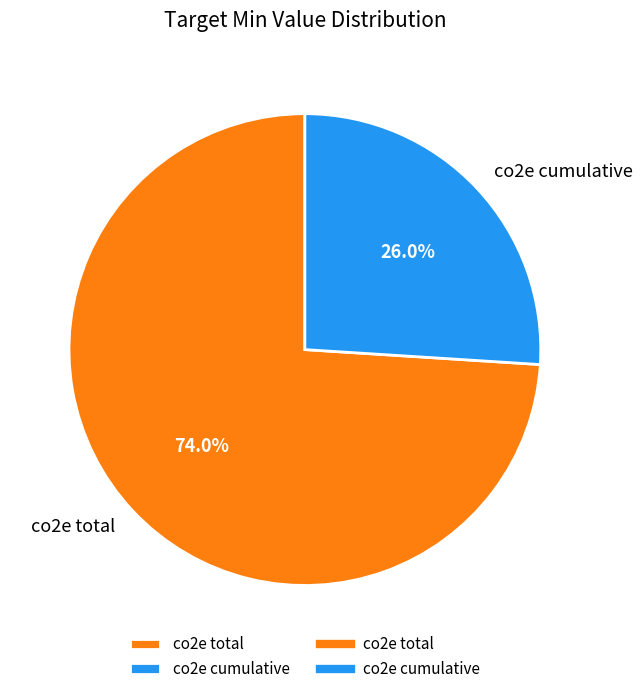

Which slice is the largest?

co2e total